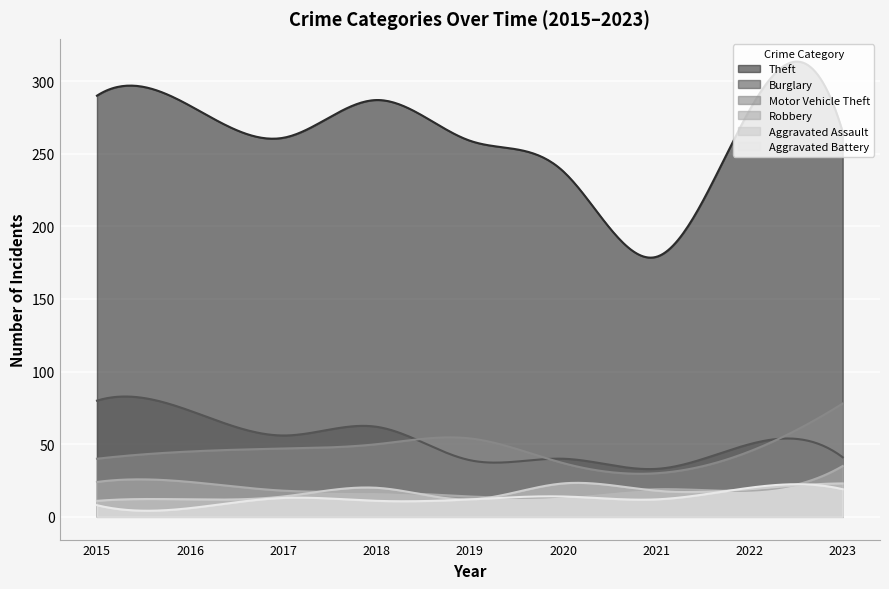

How many times do Robbery and Aggravated Battery cross each other?

4